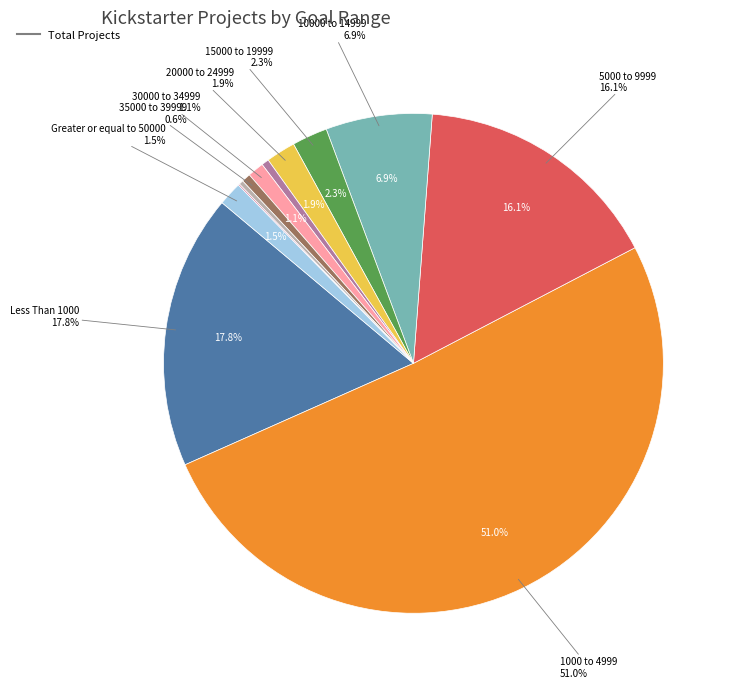

Is Less Than 1000 the majority of the pie?

No